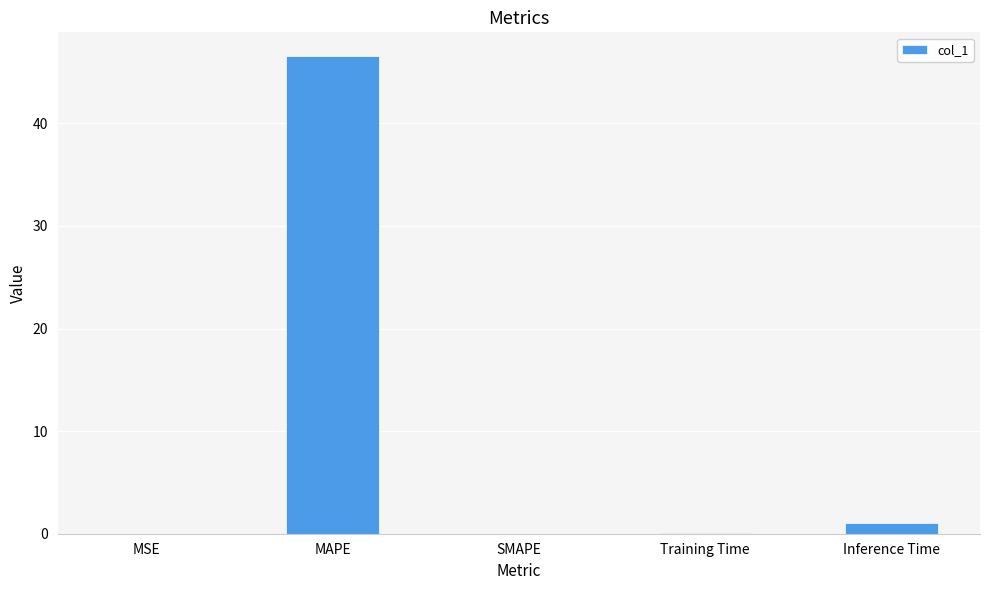

Where is the data nearest to the value 23?

Inference Time